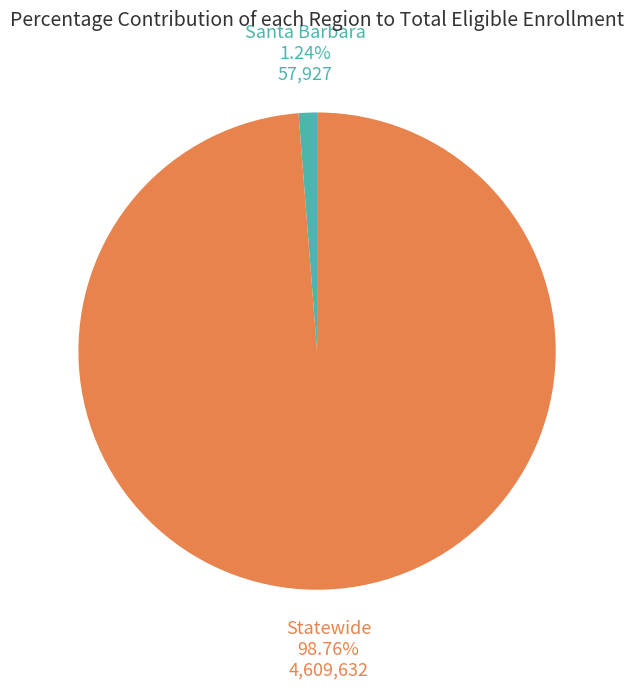

Is there any slice that represents more than half of the pie?

Yes